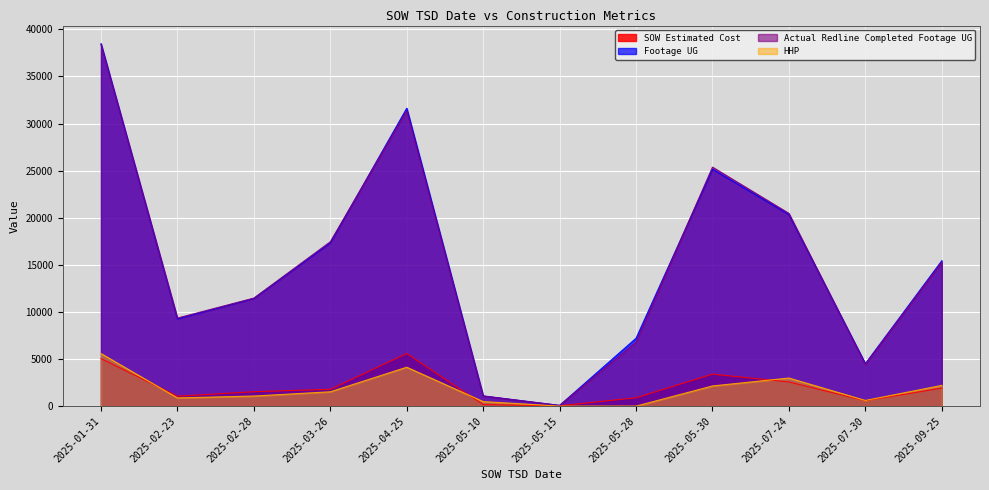

True or false: HHP and Footage UG intersect in this chart.

False